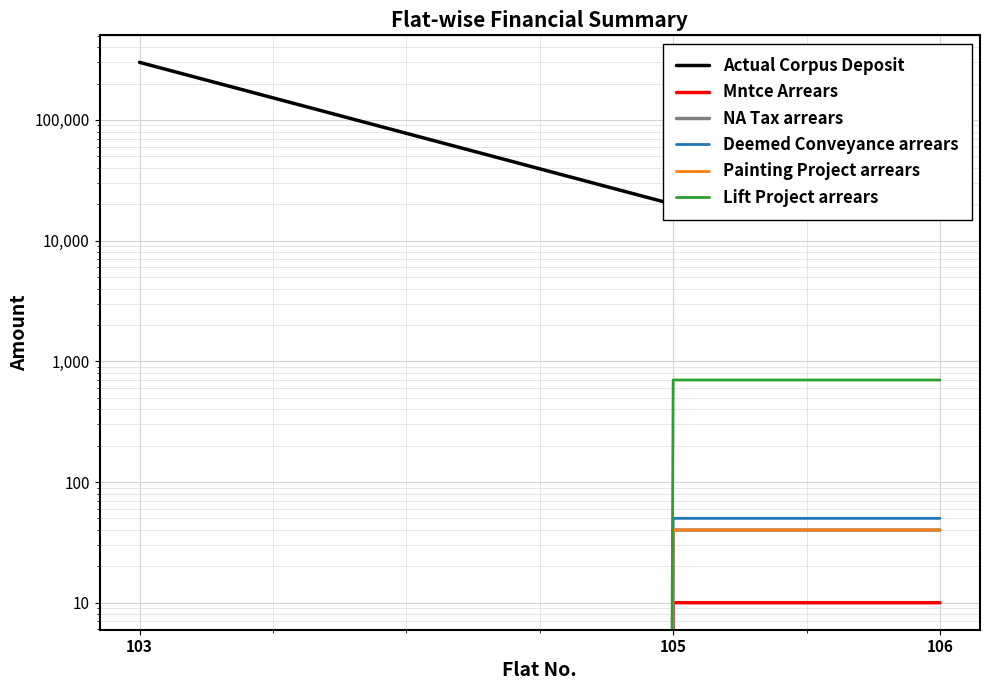

What is the difference between the maximum and minimum values in the NA Tax arrears series?

40